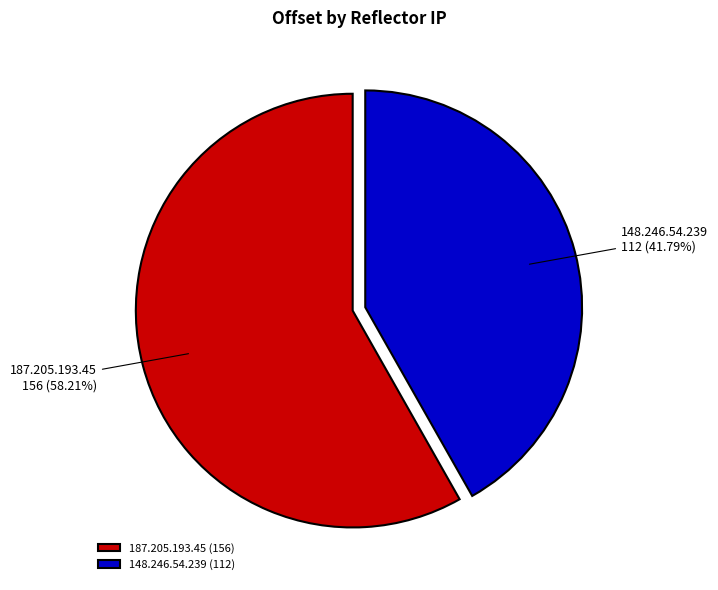

What portion of the pie excludes 148.246.54.239?

58.2%